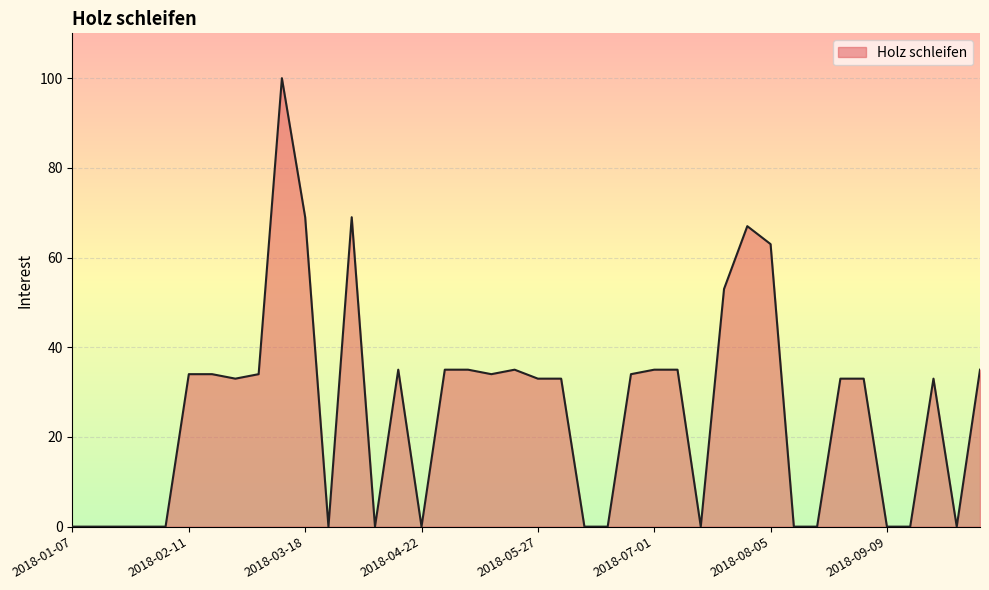

What is the maximum value shown in the chart?

100